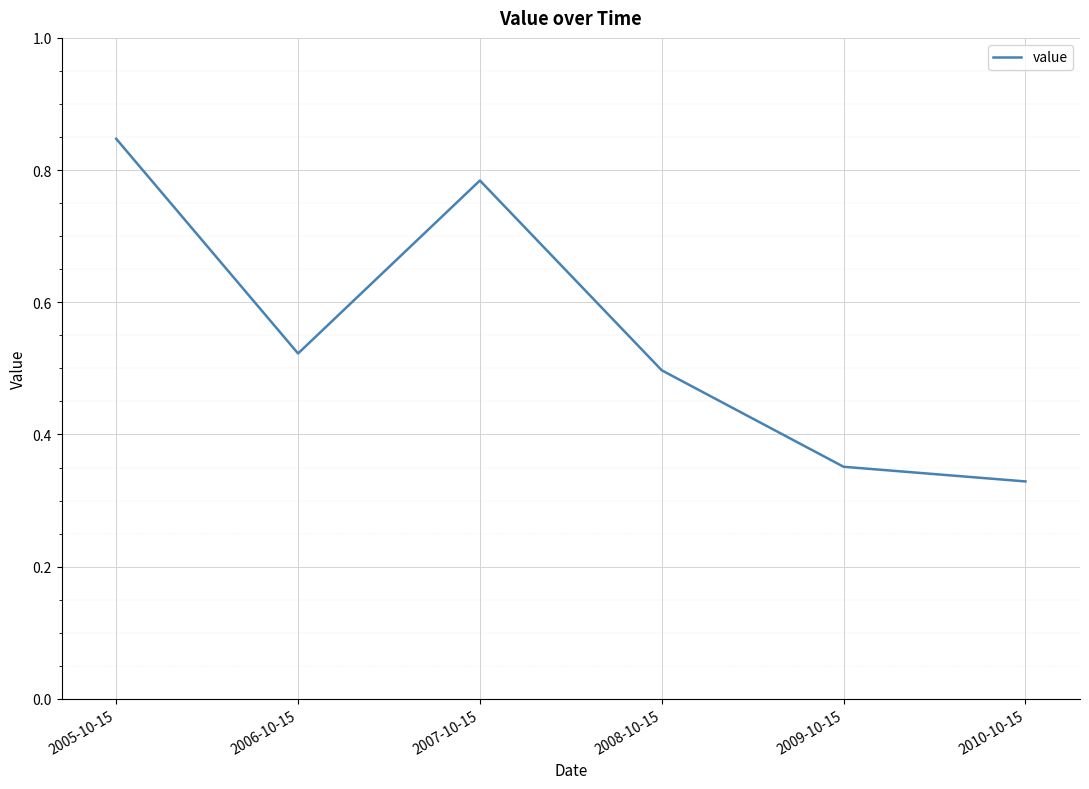

What position from the left is 2006-10-15?

2